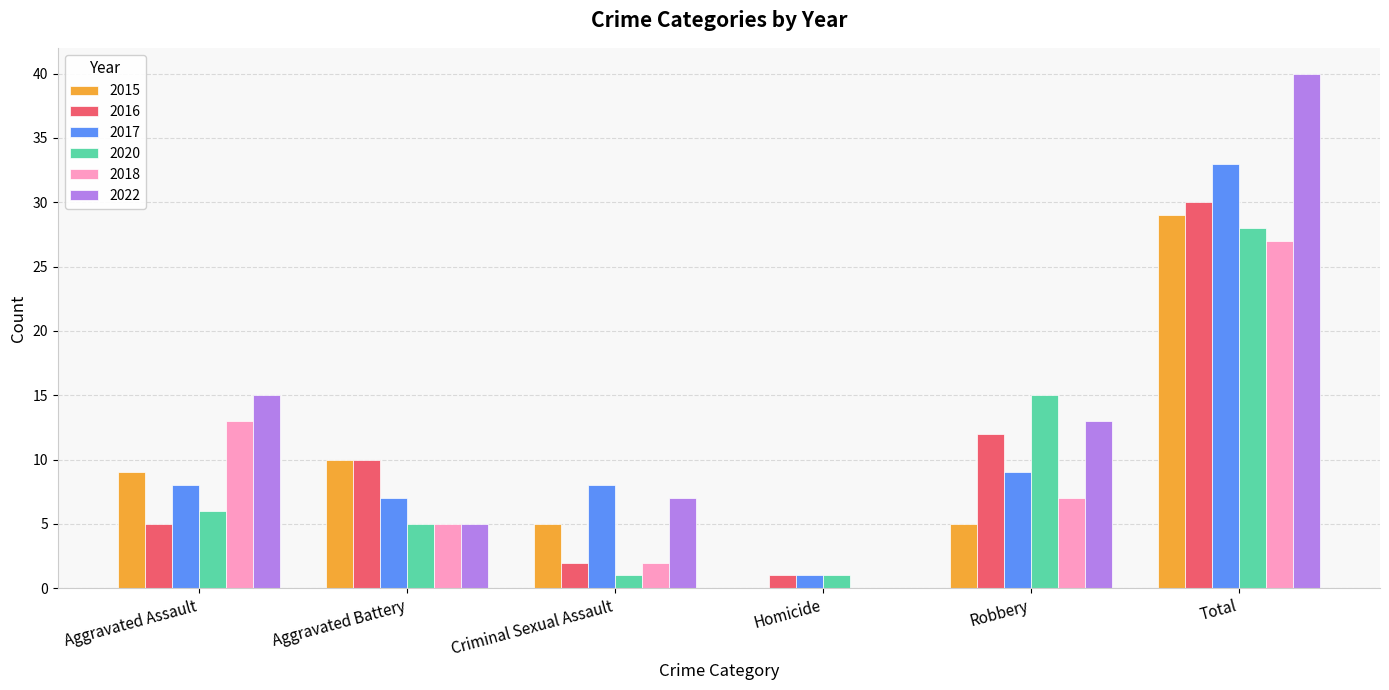

The 2022 series shows 9 at Criminal Sexual Assault. True or false?

False